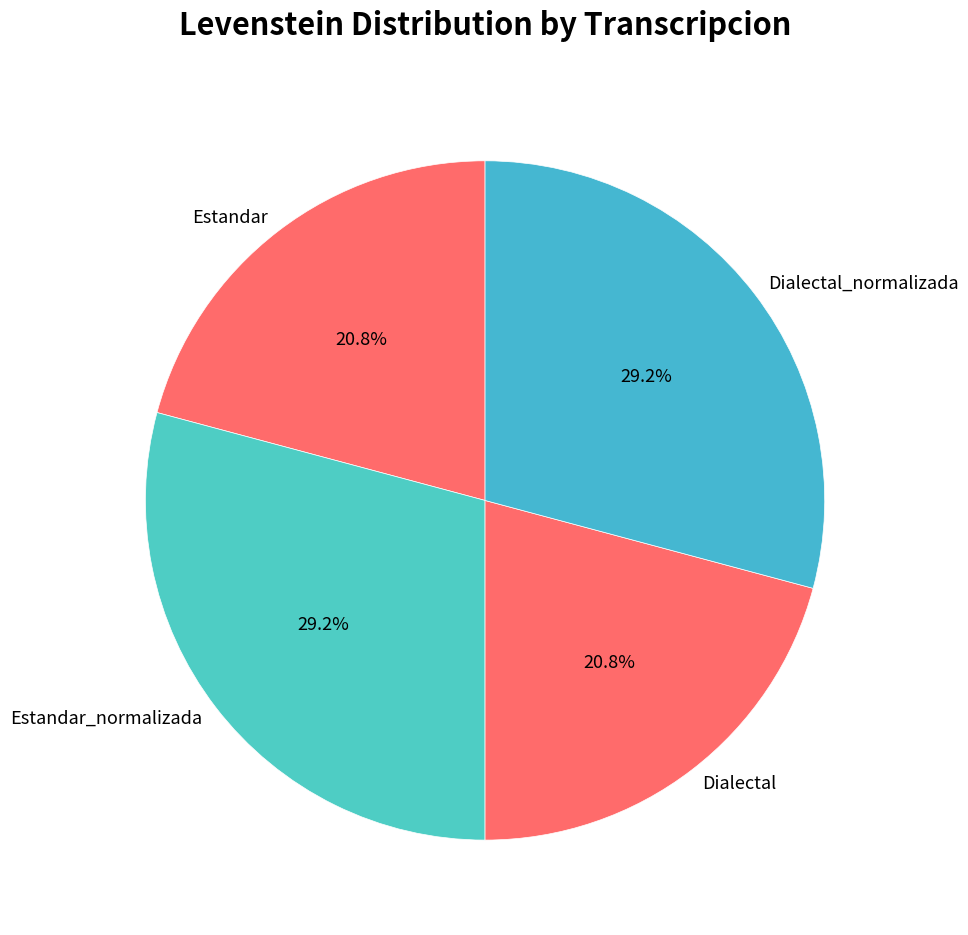

Approximately how many times larger is the value at Estandar_normalizada compared to Dialectal_normalizada?

1.0